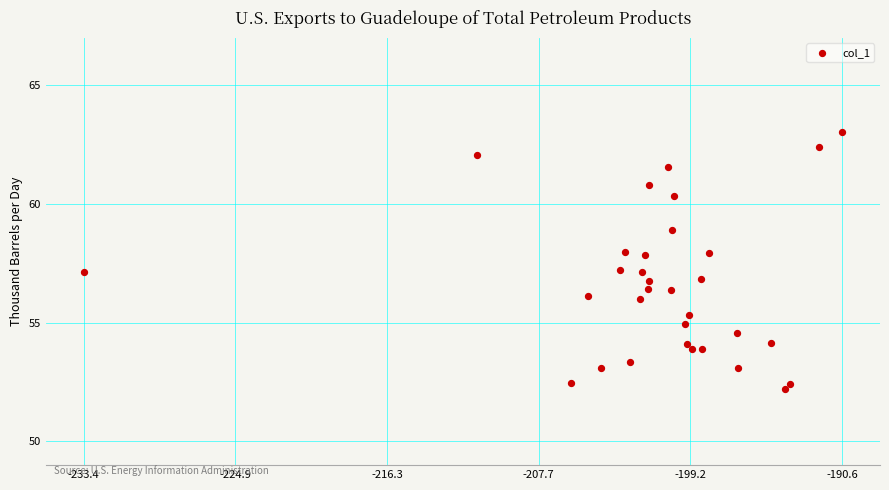

What is the range of X values (max minus min)?

42.8